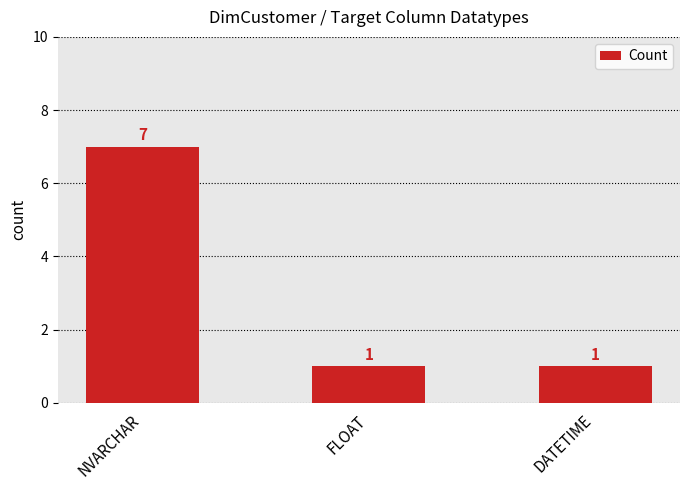

Is it true that the value at FLOAT is 1?

True